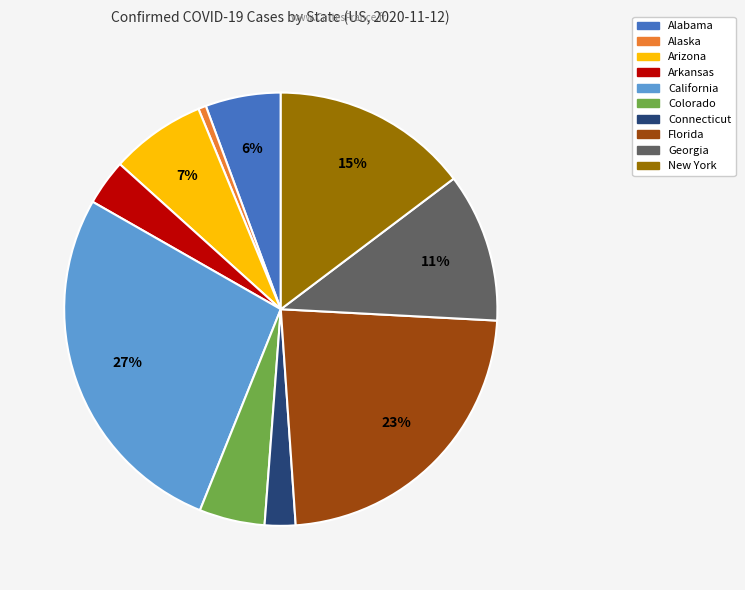

Count the number of slices in the pie.

10